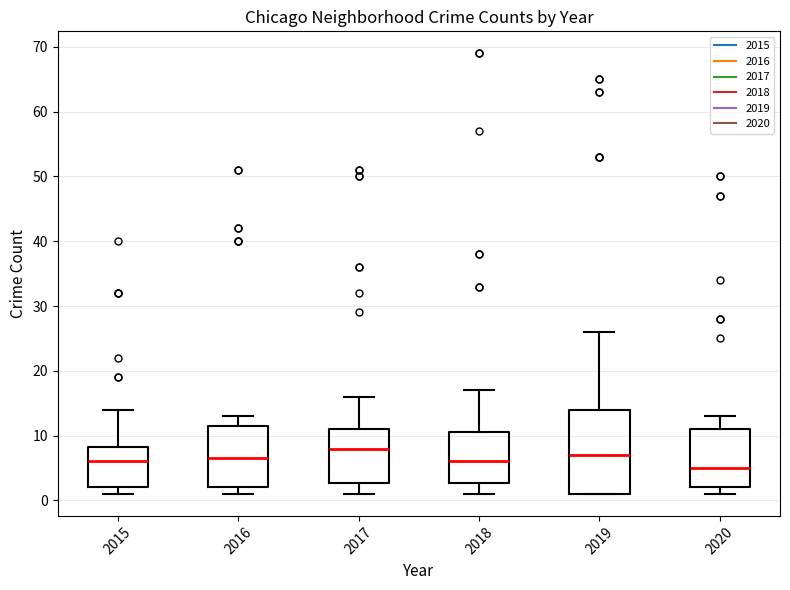

Comparing the boxes themselves (not the whiskers), which one is the tallest?

2019